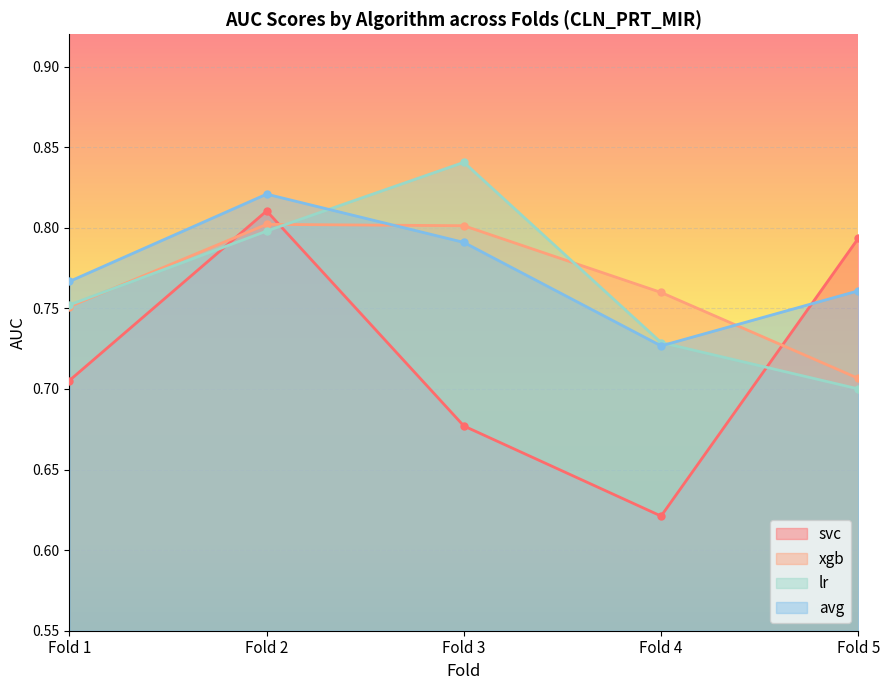

What are all the series names shown in the legend?

svc, xgb, lr, avg